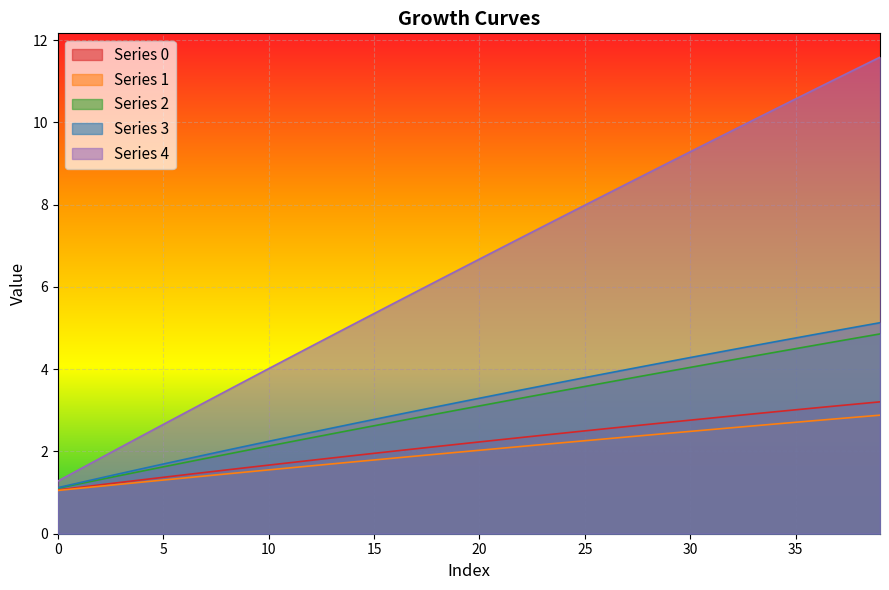

What is the minimum value for 3?

1.1